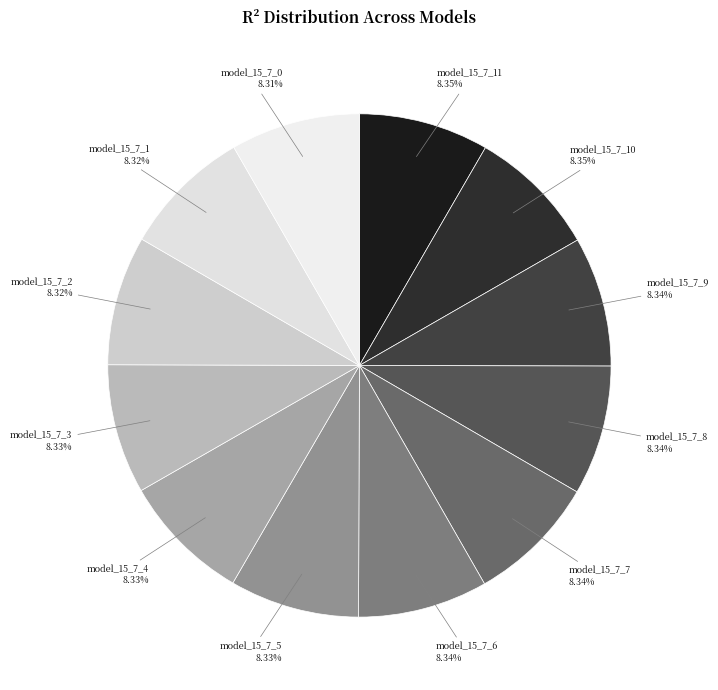

The model_15_7_4 slice represents 19% of the pie. True or false?

False